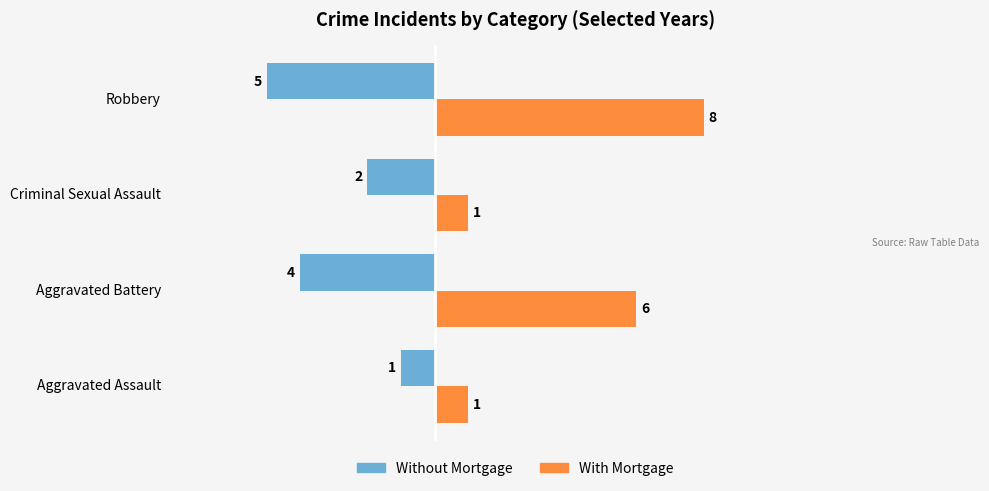

How many categories are shown in the chart?

4